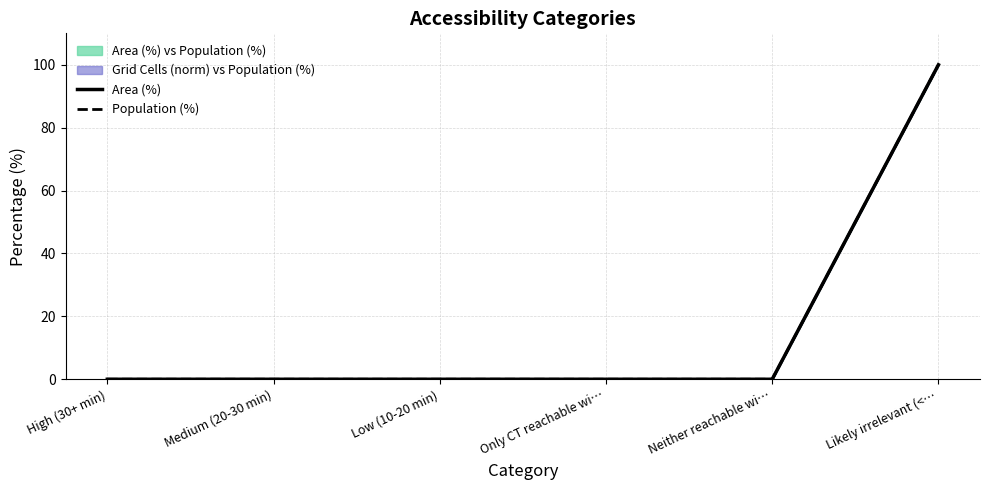

Reading left to right, what are all the values shown in this chart?

Area (%): High (30+ min)=0	Medium (20-30 min)=0	Low (10-20 min)=0	Only CT reachable wi…=0	Neither reachable wi…=0	Likely irrelevant (<…=100
Population (%): High (30+ min)=0	Medium (20-30 min)=0	Low (10-20 min)=0	Only CT reachable wi…=0	Neither reachable wi…=0	Likely irrelevant (<…=100